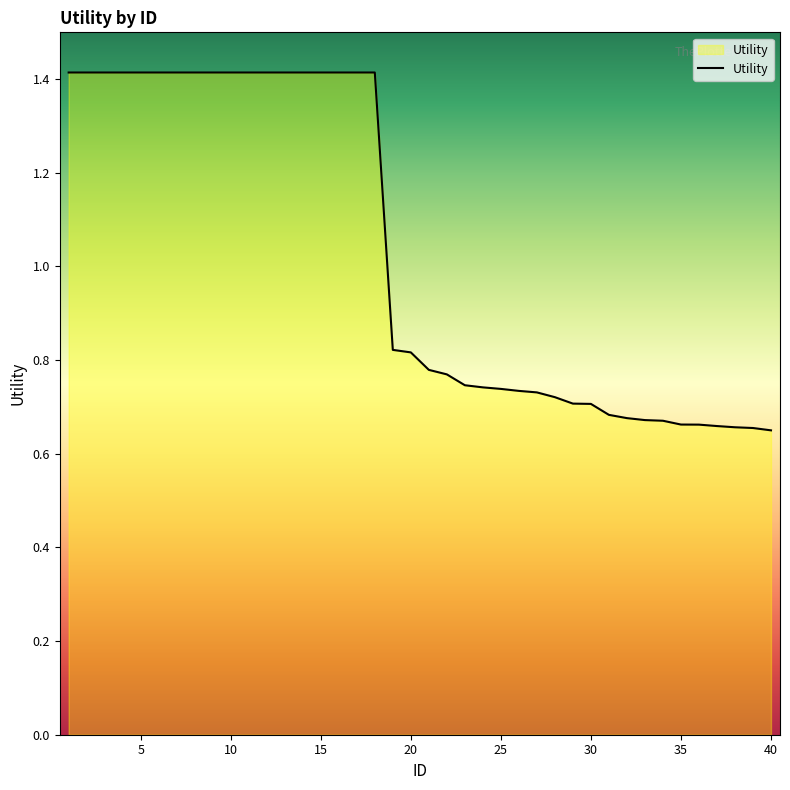

What is the maximum value shown in the chart?

1.4